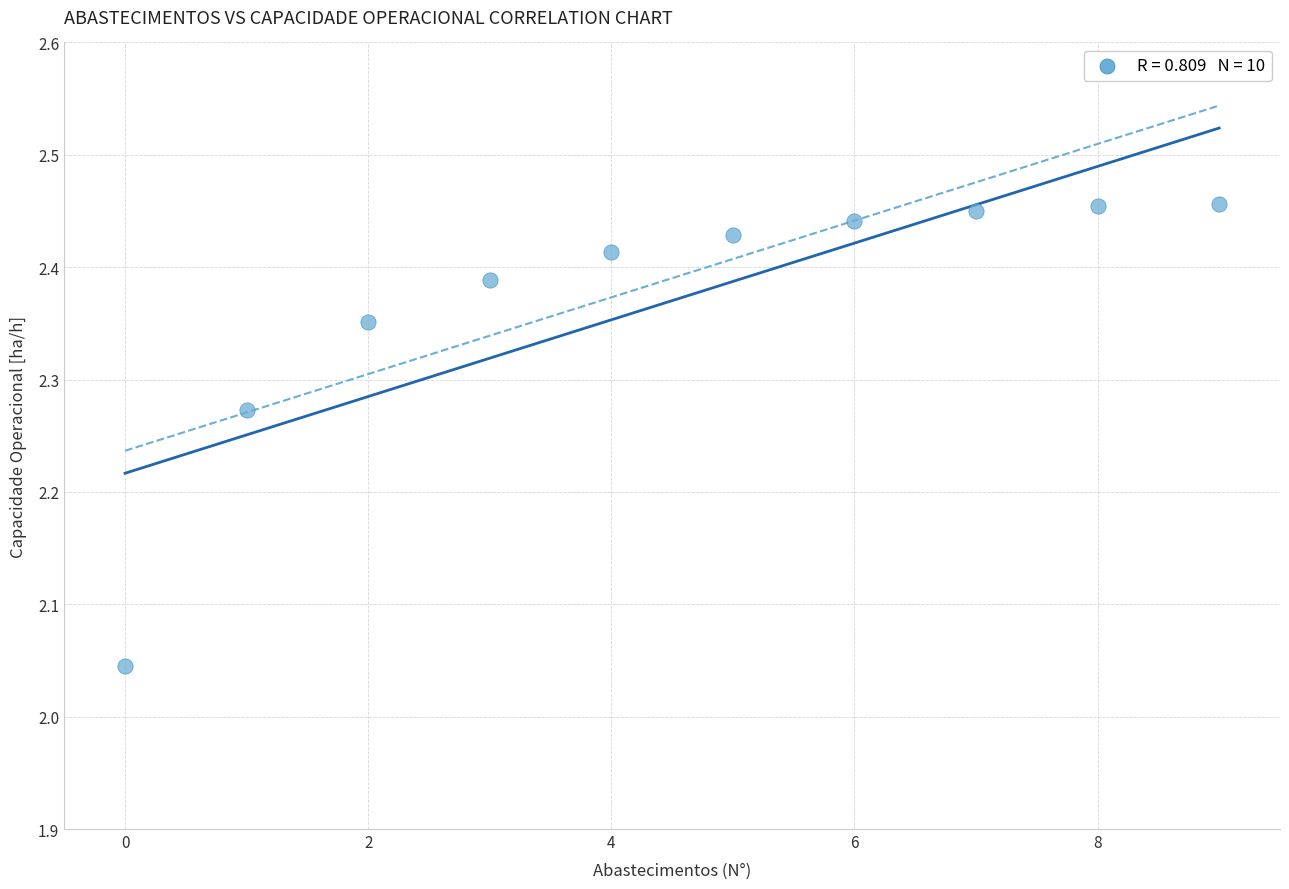

What is the range of Y values (max minus min)?

0.4